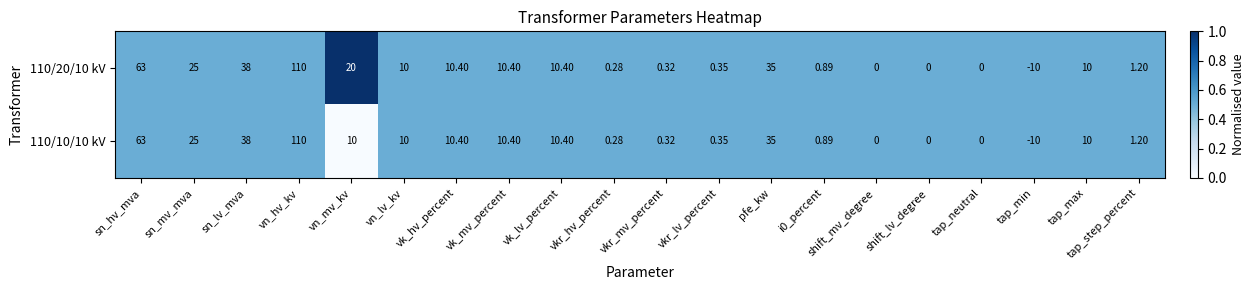

Is it true that 110/10/10 kV equals 0.9 at tap_max?

False